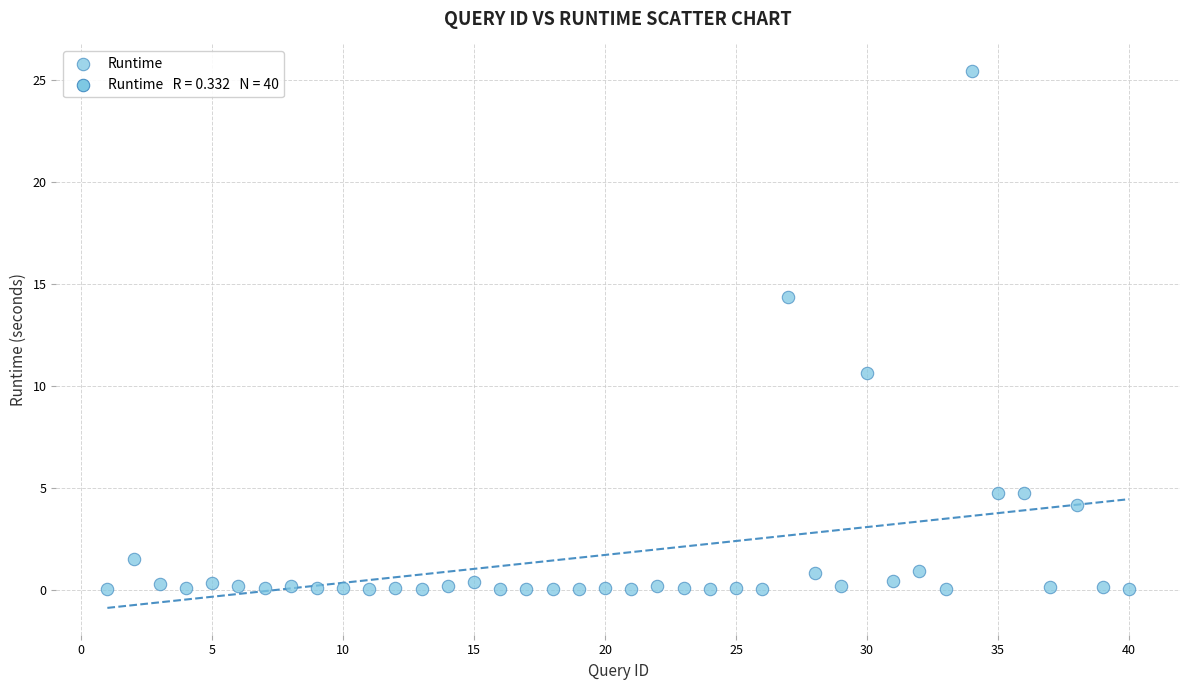

What Y value in the scatter plot is closest to 12?

10.6